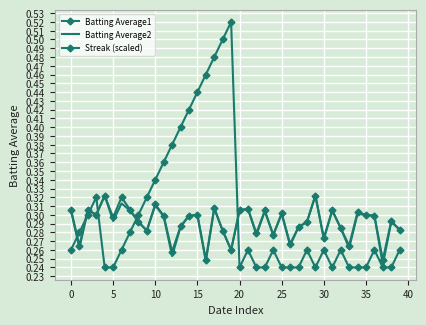

What is the minimum value shown in the chart?

0.2